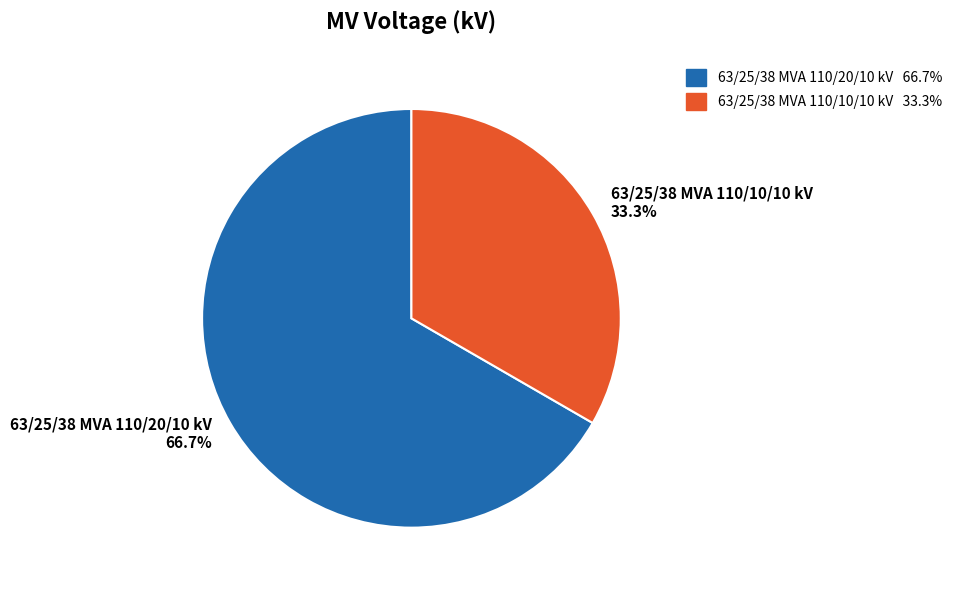

To the nearest percent, what is the difference between the 63/25/38 MVA 110/10/10 kV and 63/25/38 MVA 110/20/10 kV slice percentages?

33%